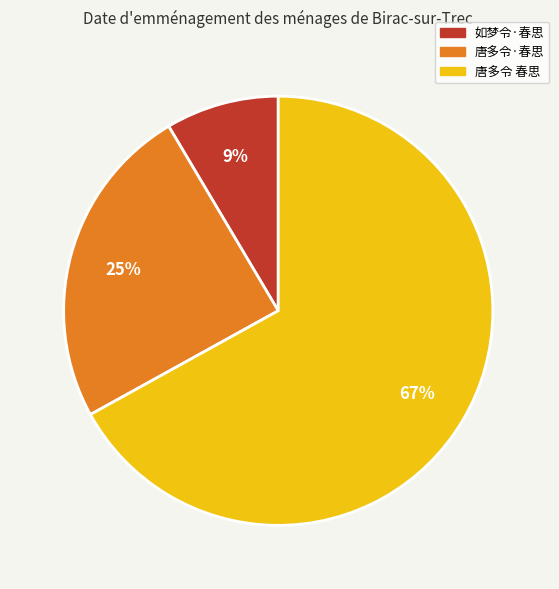

How many segments does this pie chart have?

3